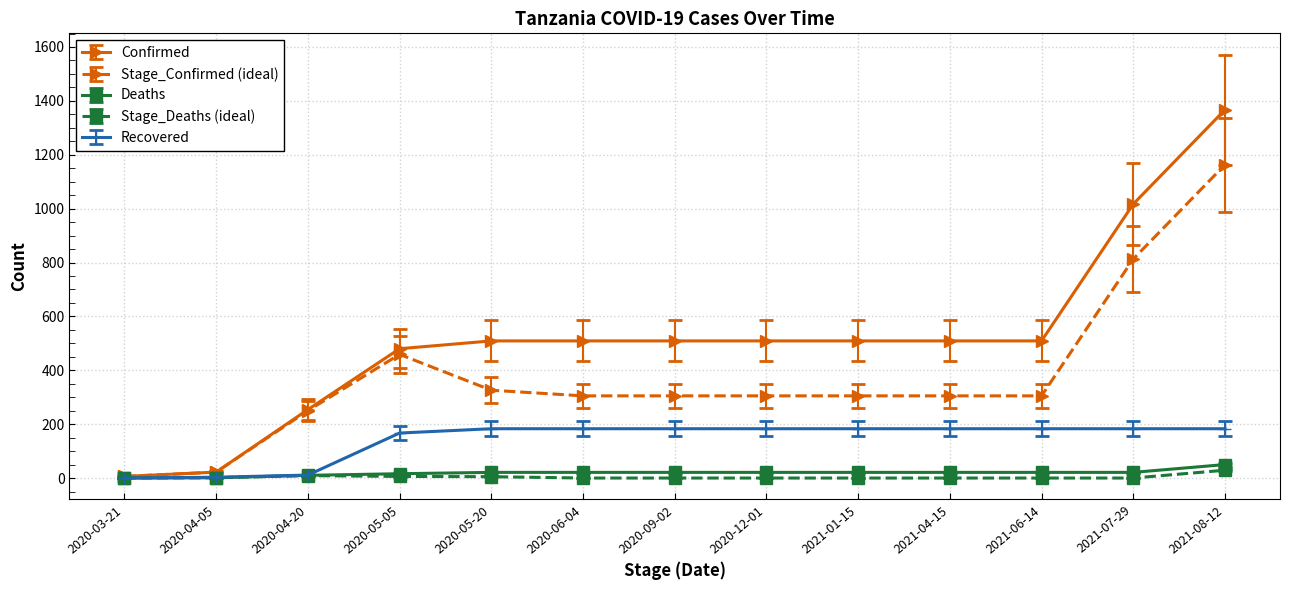

What is the greatest value displayed?

1367